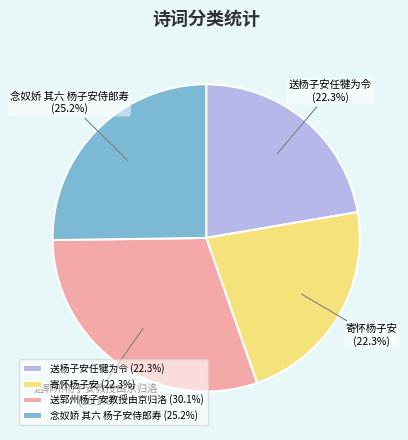

To the nearest percent, what is the difference between the largest and smallest slice percentages?

8%